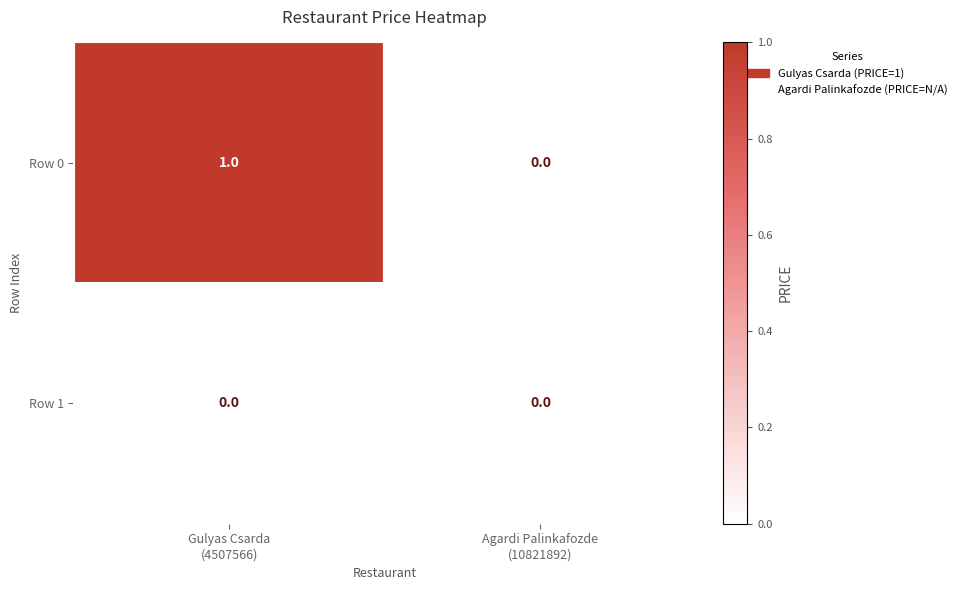

Reading left to right, what are all the values shown in this chart?

Row 0: 1	0
Row 1: 0	0